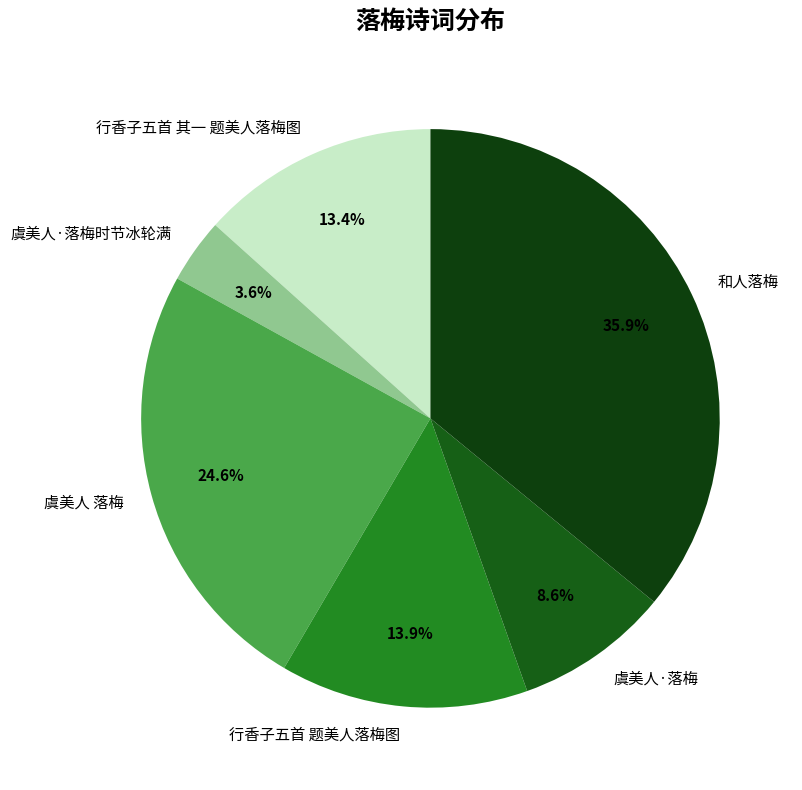

What portion of the pie excludes 和人落梅?

64.1%